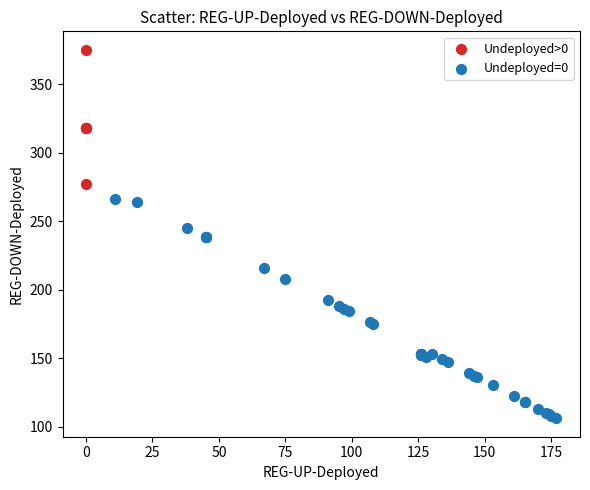

Which series reaches the minimum Y coordinate?

Undeployed=0